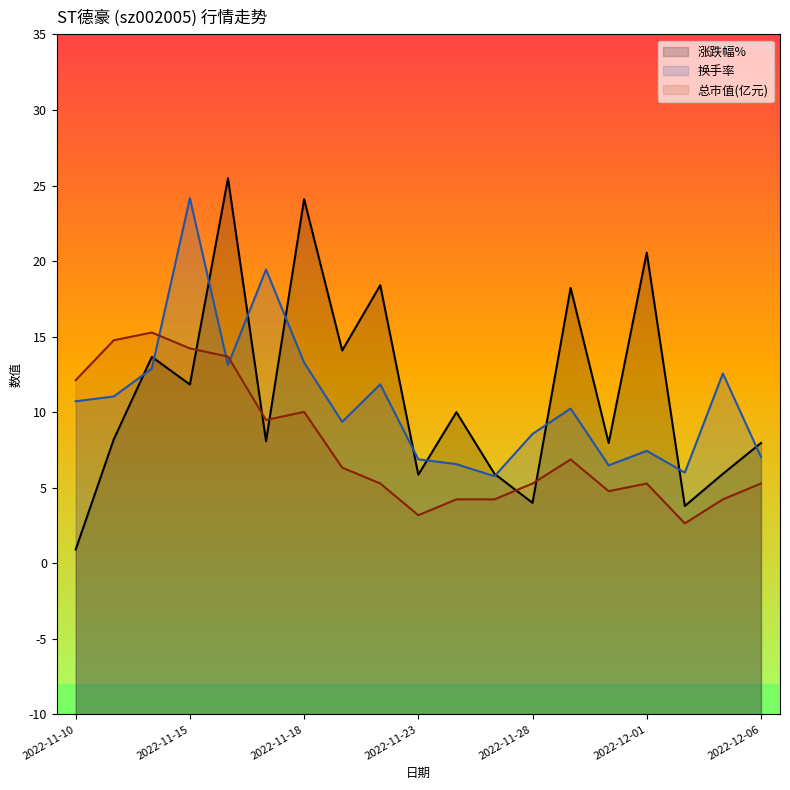

True or false: 换手率 and 总市值(亿元) intersect in this chart.

True